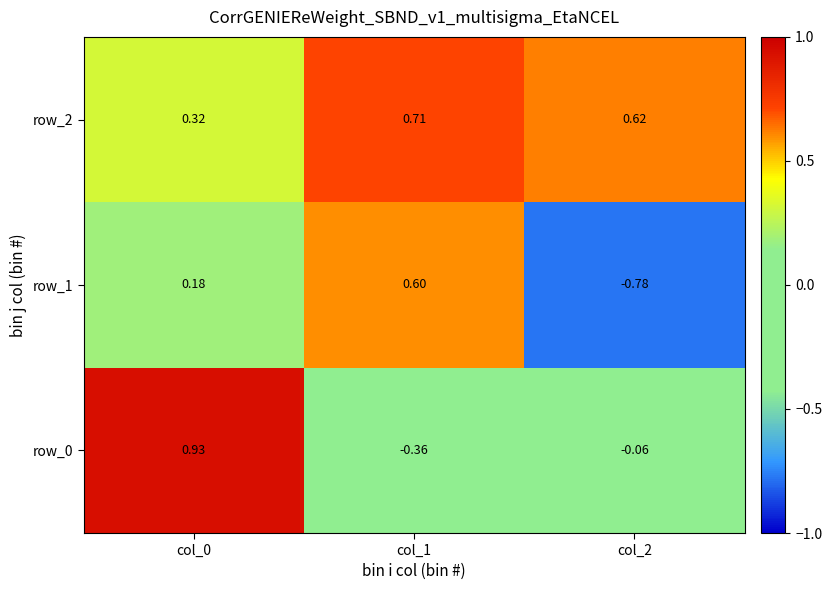

Is the value of row_0 at col_0 greater than the value of row_2 at col_2?

Yes